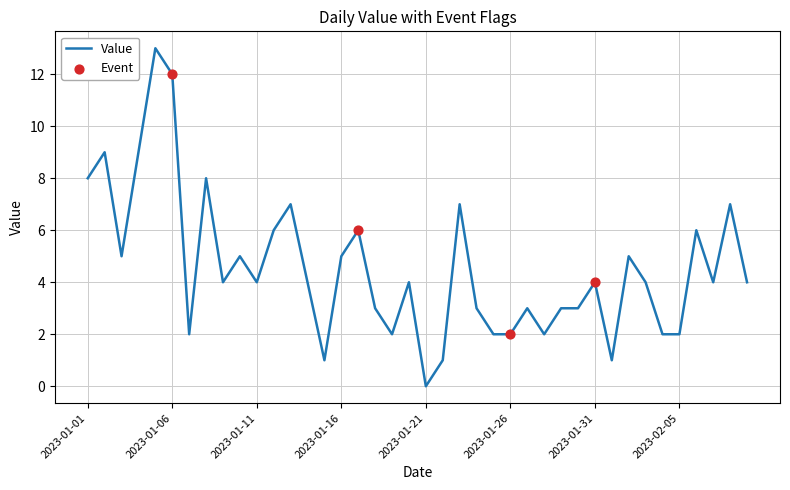

What is the difference between the maximum and minimum values?

13